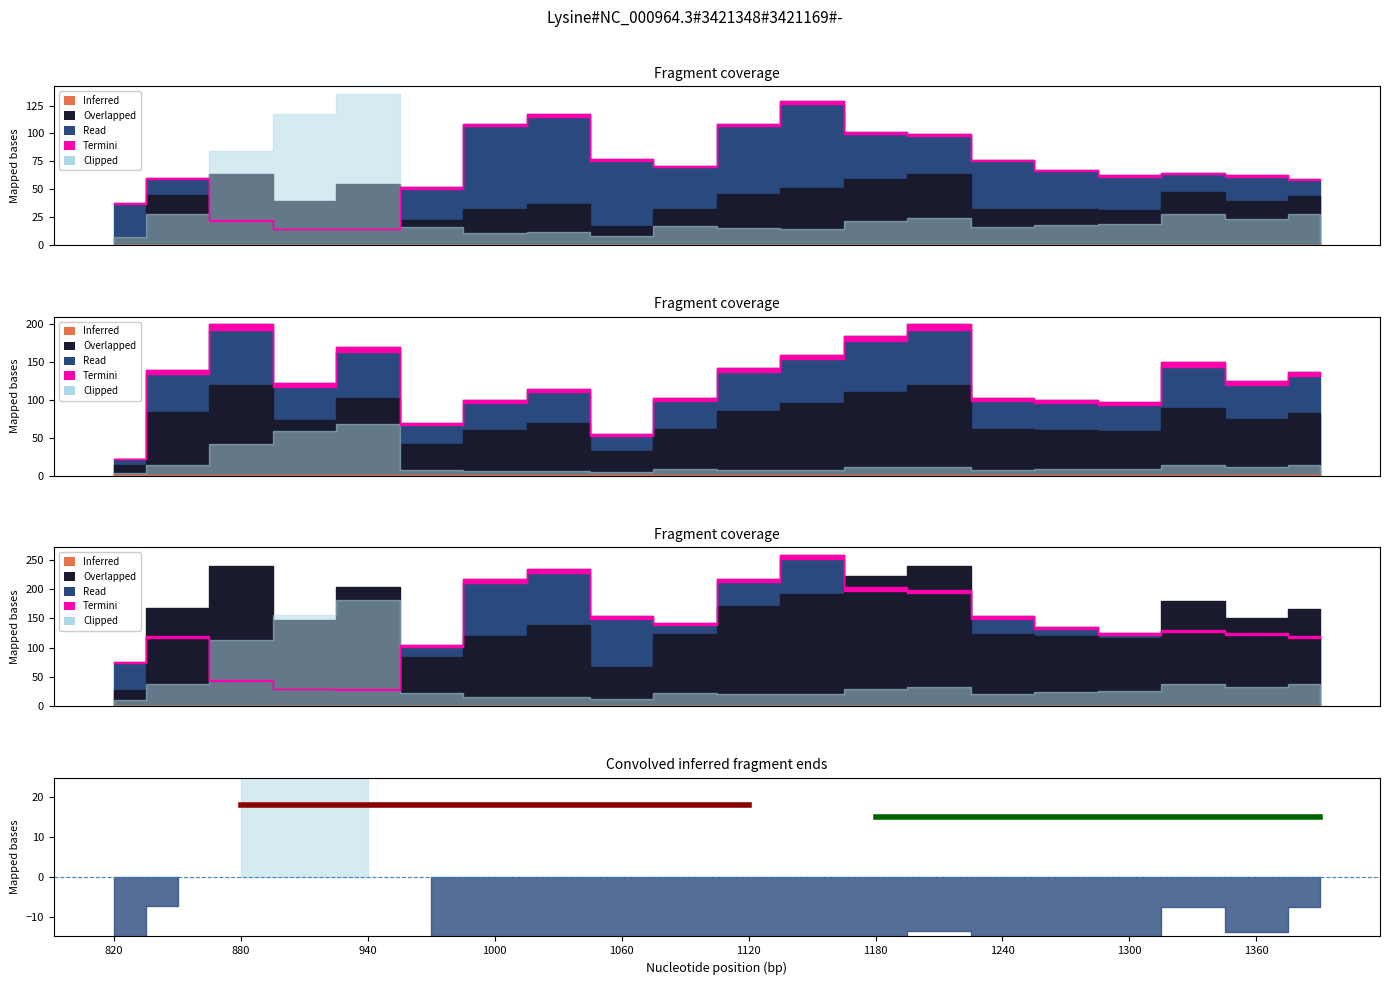

Which has a higher value, 880 or 1120?

880